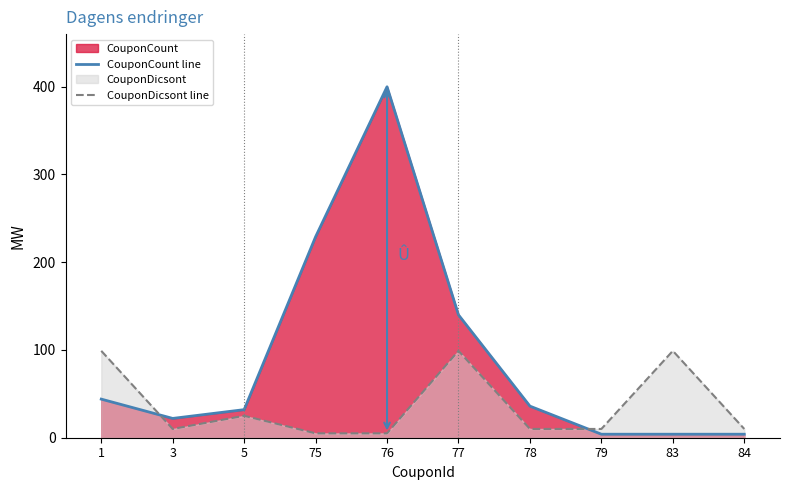

At which category does CouponCount line reach its first local peak?

76